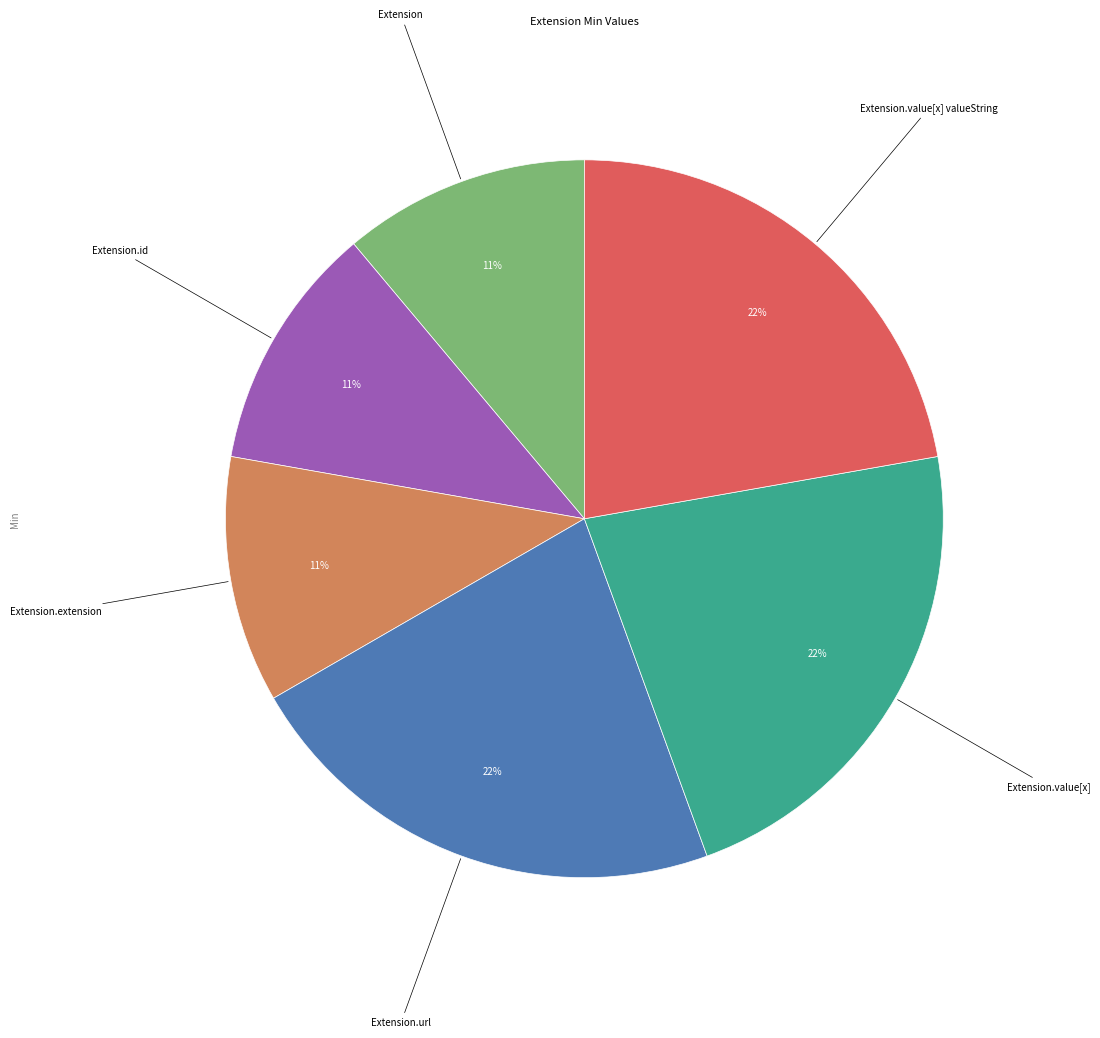

To the nearest percent, what is the difference between the largest and smallest slice percentages?

11%